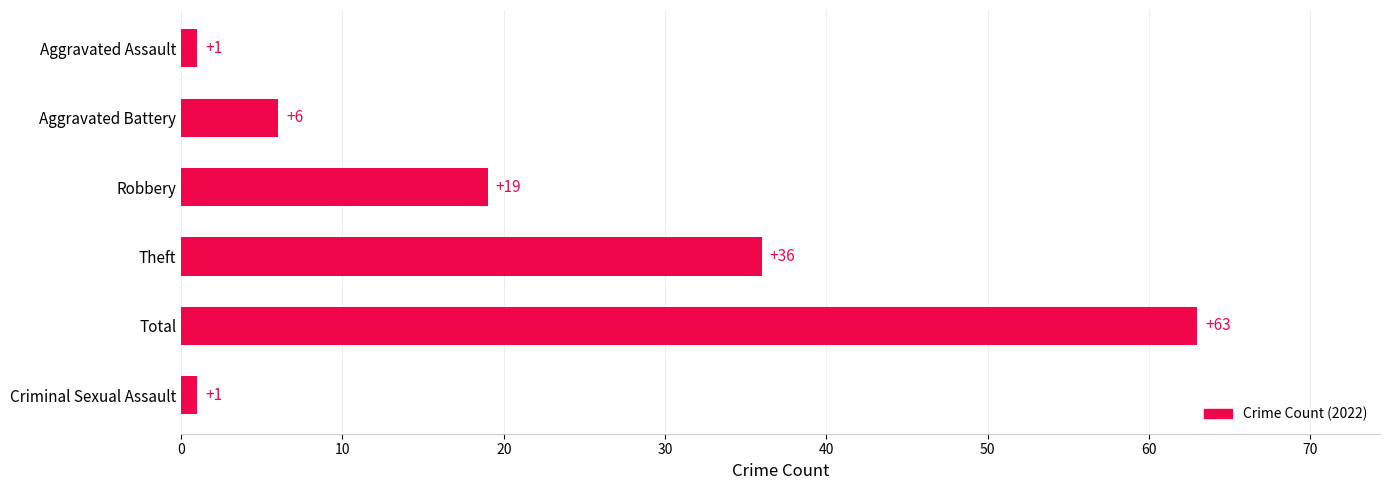

Are the bars grouped side by side (vs. stacked)?

No